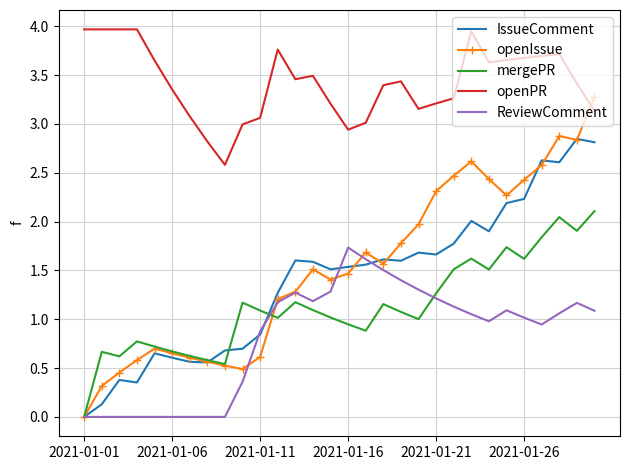

List the series in order of their peak value, highest first.

openPR, openIssue, IssueComment, mergePR, ReviewComment